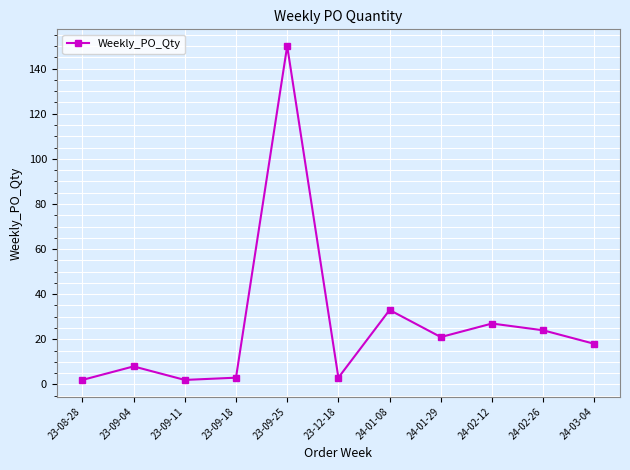

What is the change in value from 24-02-12 to 24-03-04?

-9